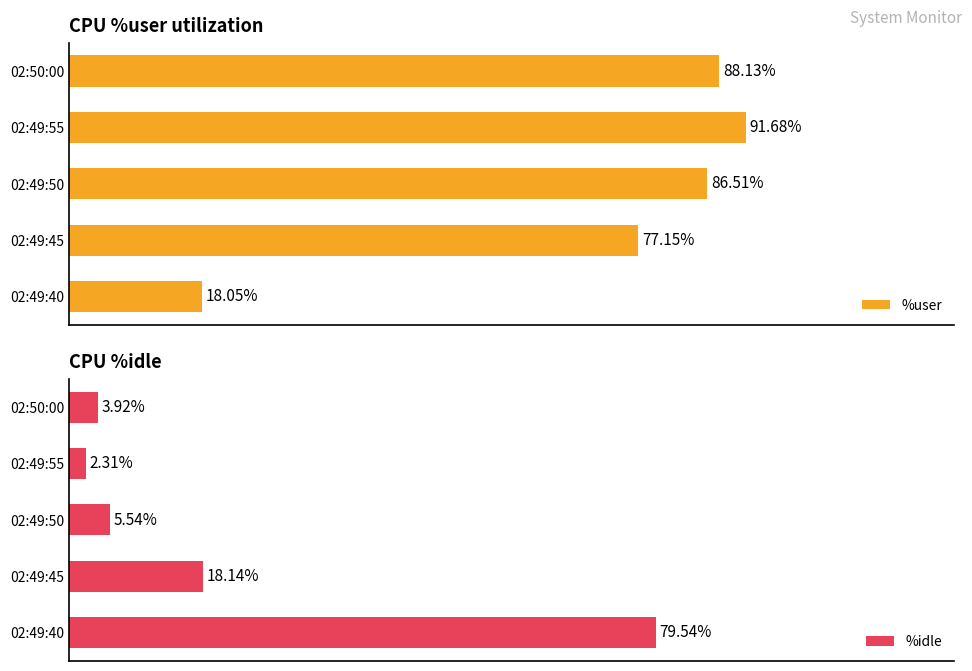

The value of %user at 02:50:00 is 143.5. True or false?

False